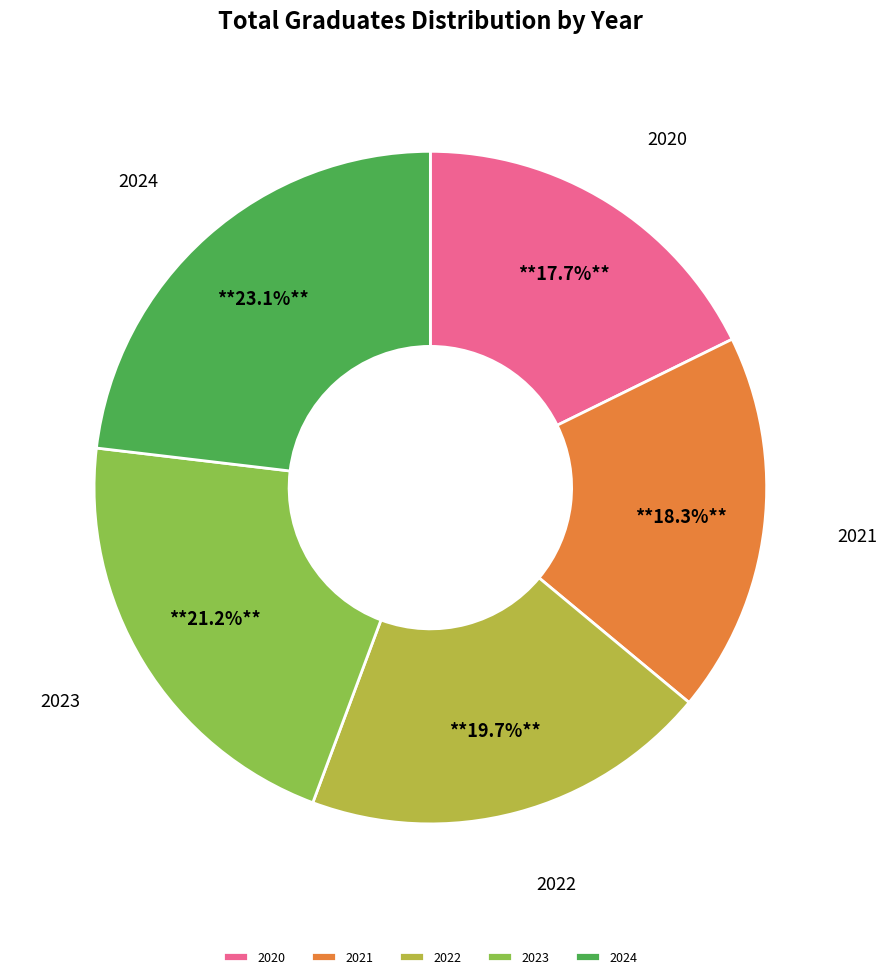

Which category has the smallest portion of the pie?

2020